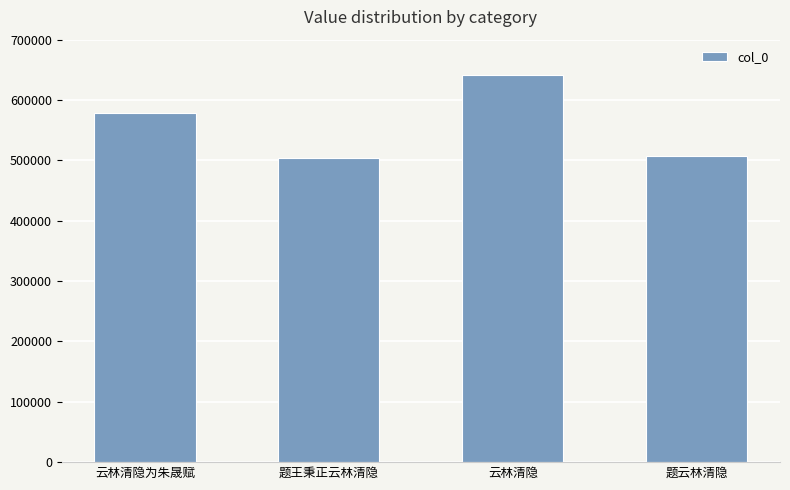

Which has a higher value, 云林清隐为朱晟赋 or 题王秉正云林清隐?

云林清隐为朱晟赋